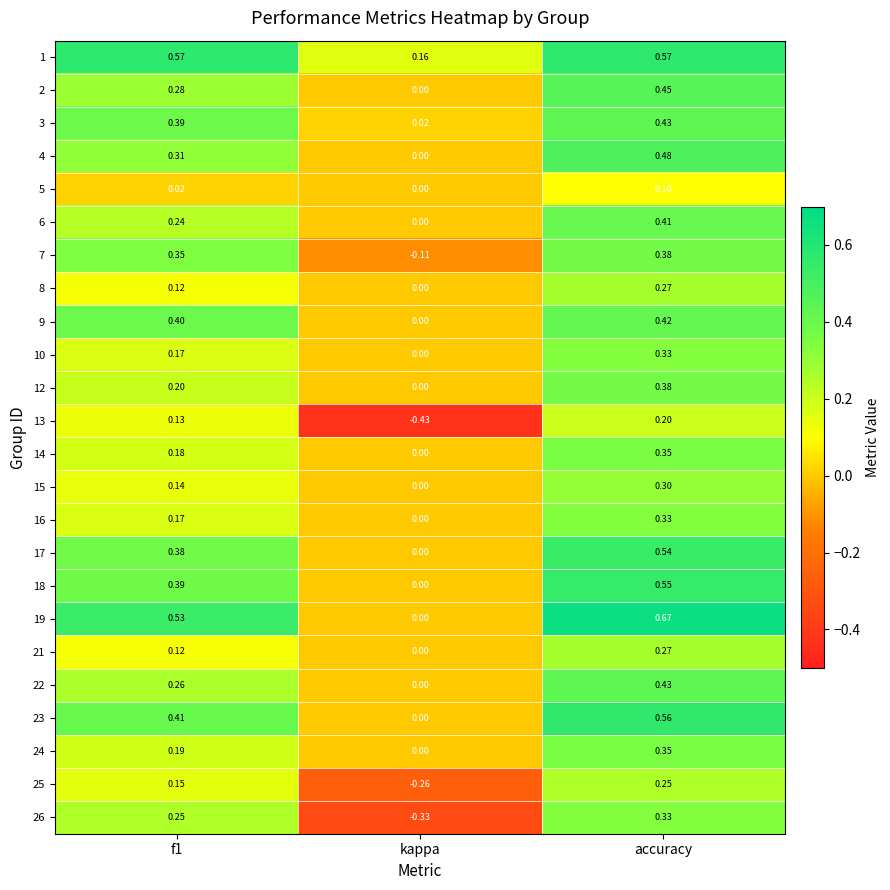

At which category is the sum across all series the highest?

accuracy